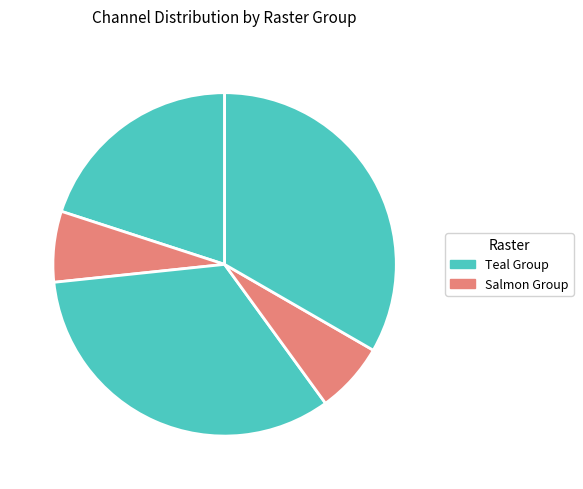

How many slices are in this pie chart?

5